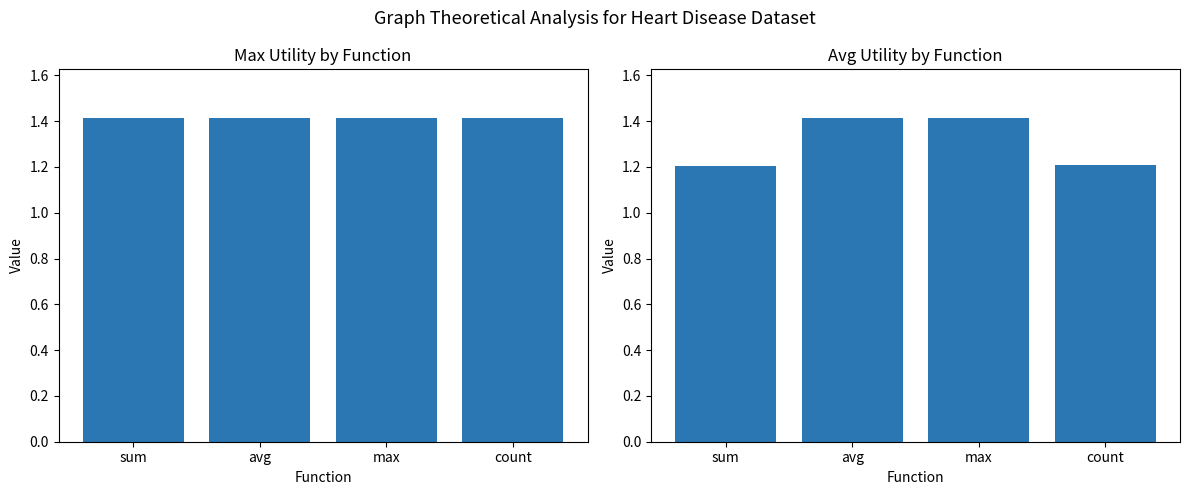

Count the number of data series in this chart.

2